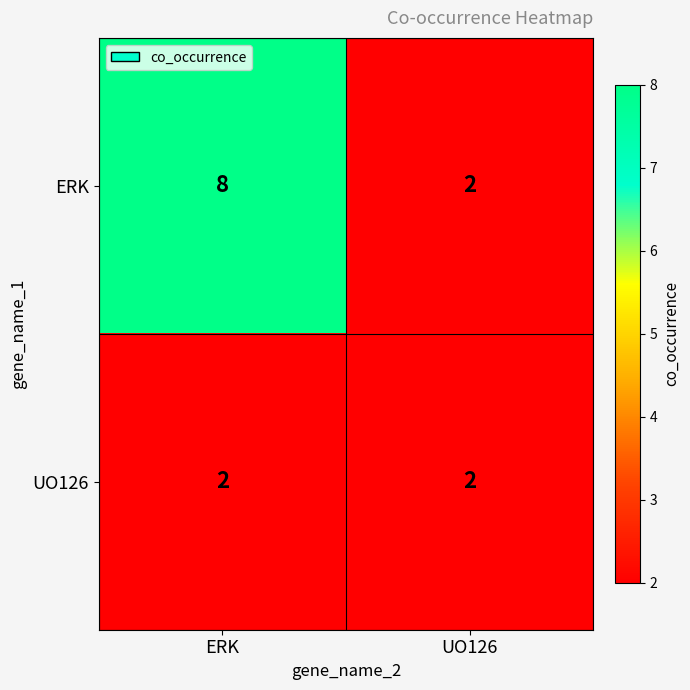

What is the maximum value shown in the chart?

8